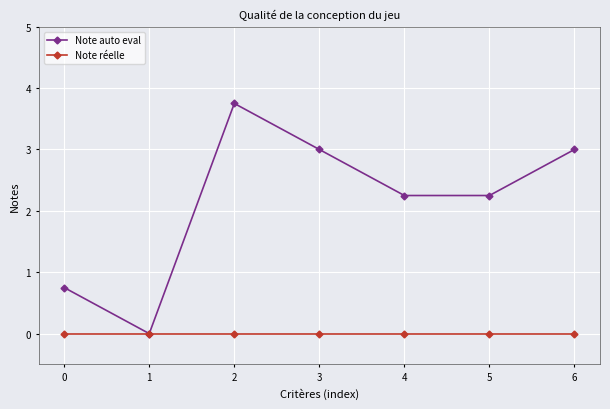

Rank the series at 0 from lowest to highest value.

Note réelle, Note auto eval